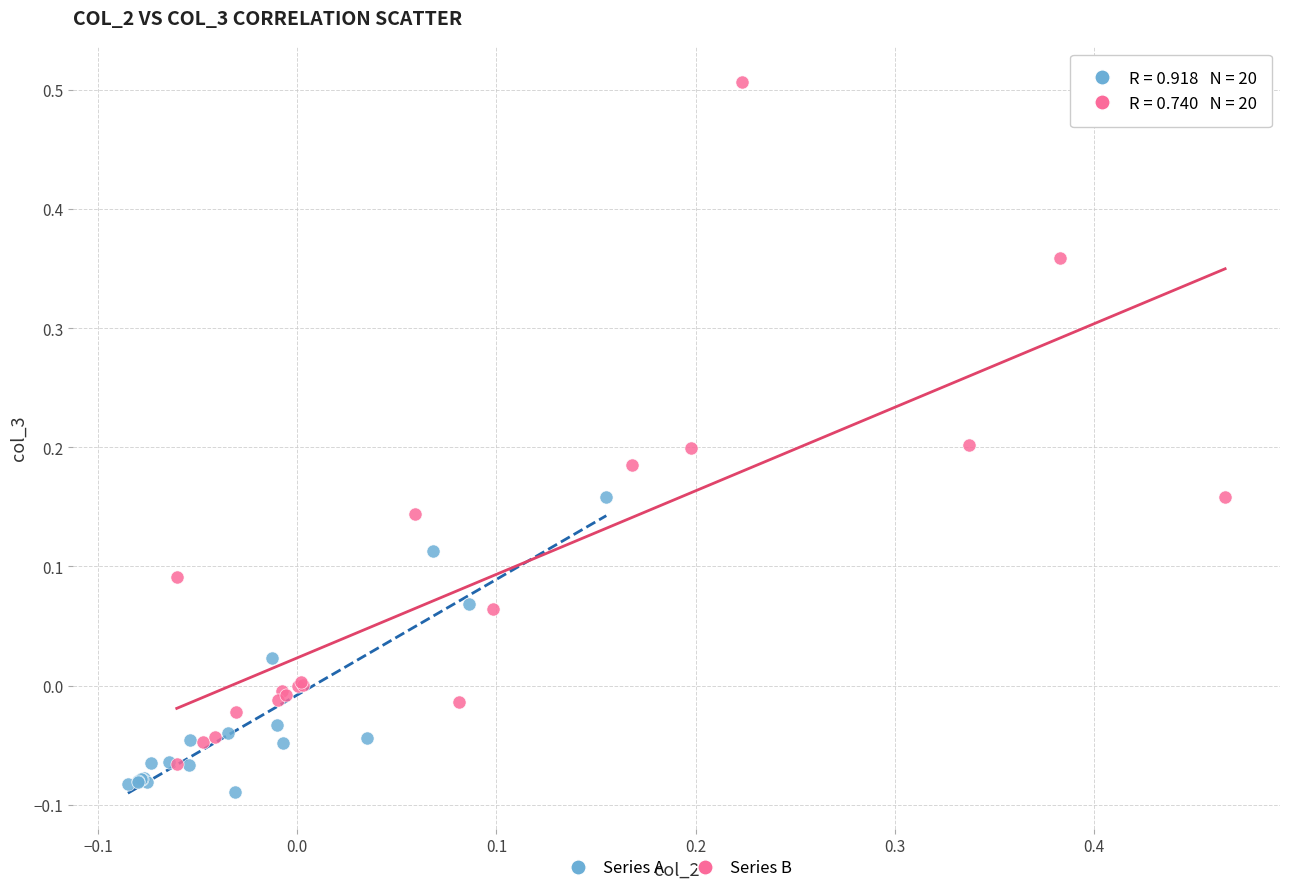

Which series has the largest Y range (max minus min)?

Series B